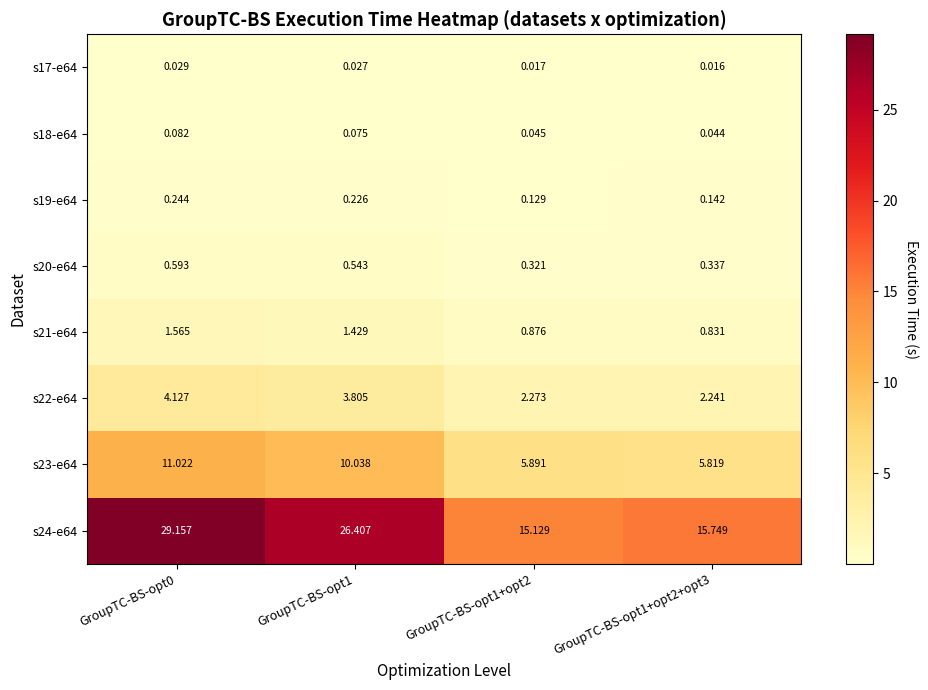

Is the value of s21-e64 at GroupTC-BS-opt0 greater than the value of s19-e64 at GroupTC-BS-opt1+opt2+opt3?

Yes